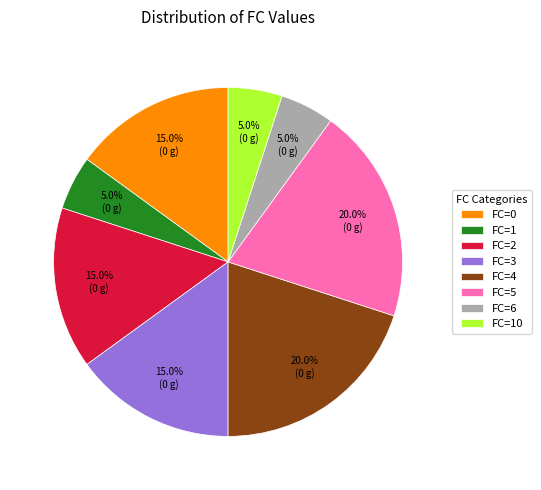

What portion of the pie excludes FC=1?

95.0%